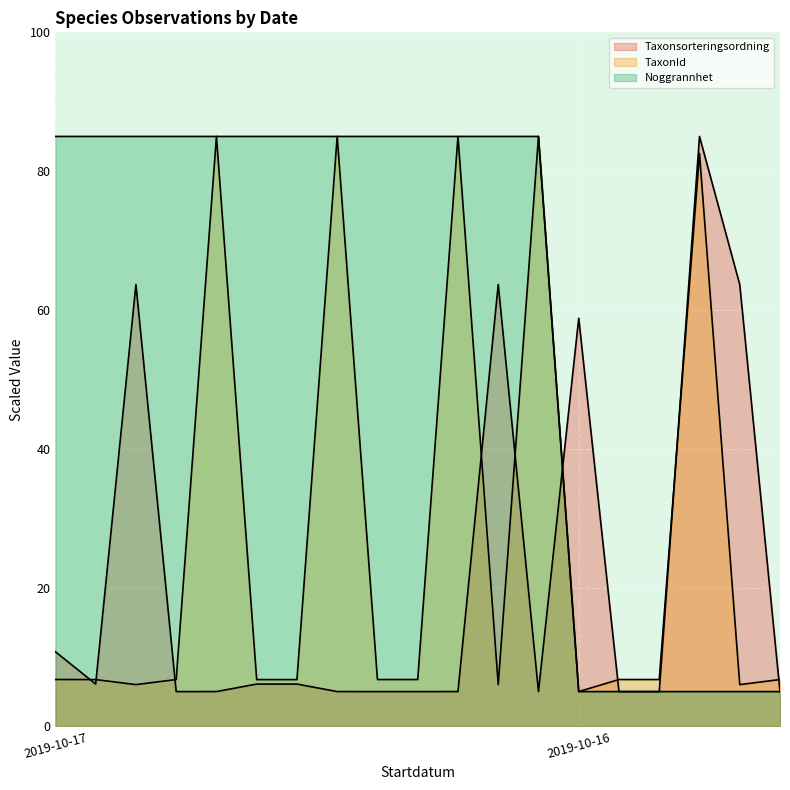

Count the number of data series in this chart.

3